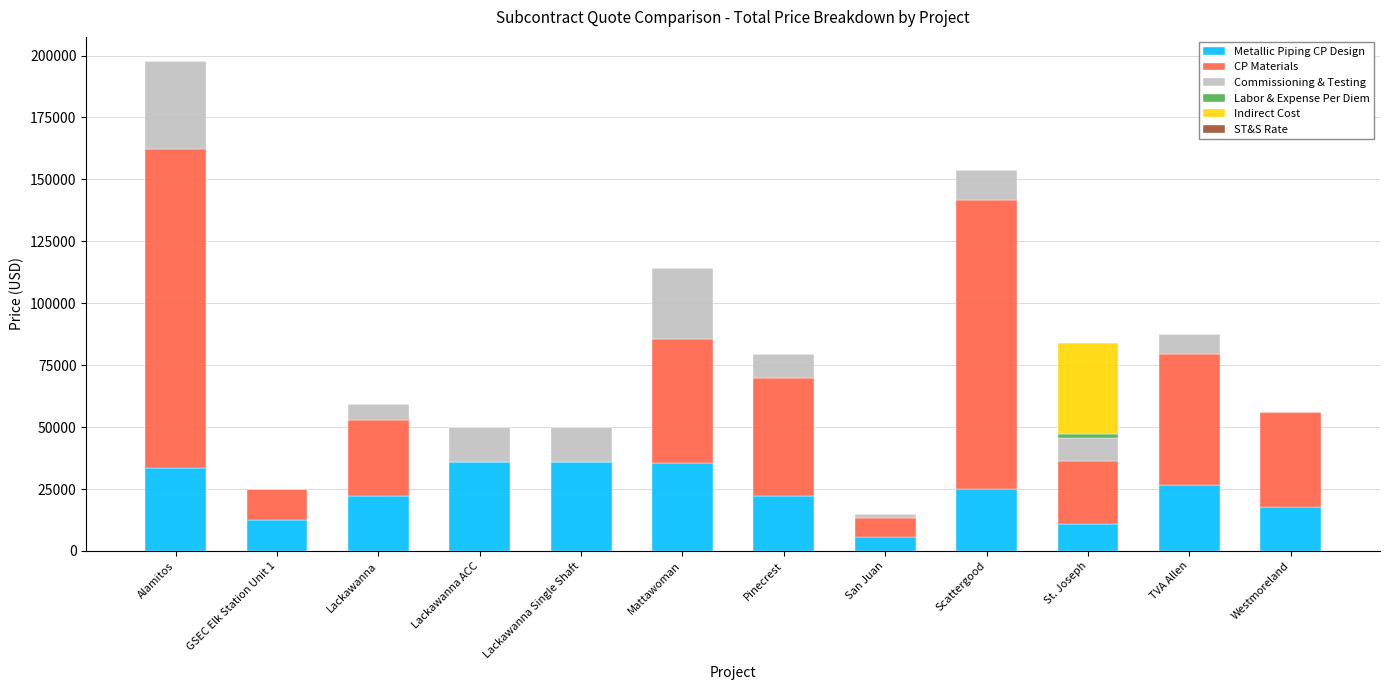

What is the highest value of the Metallic Piping CP Design series?

35800.0